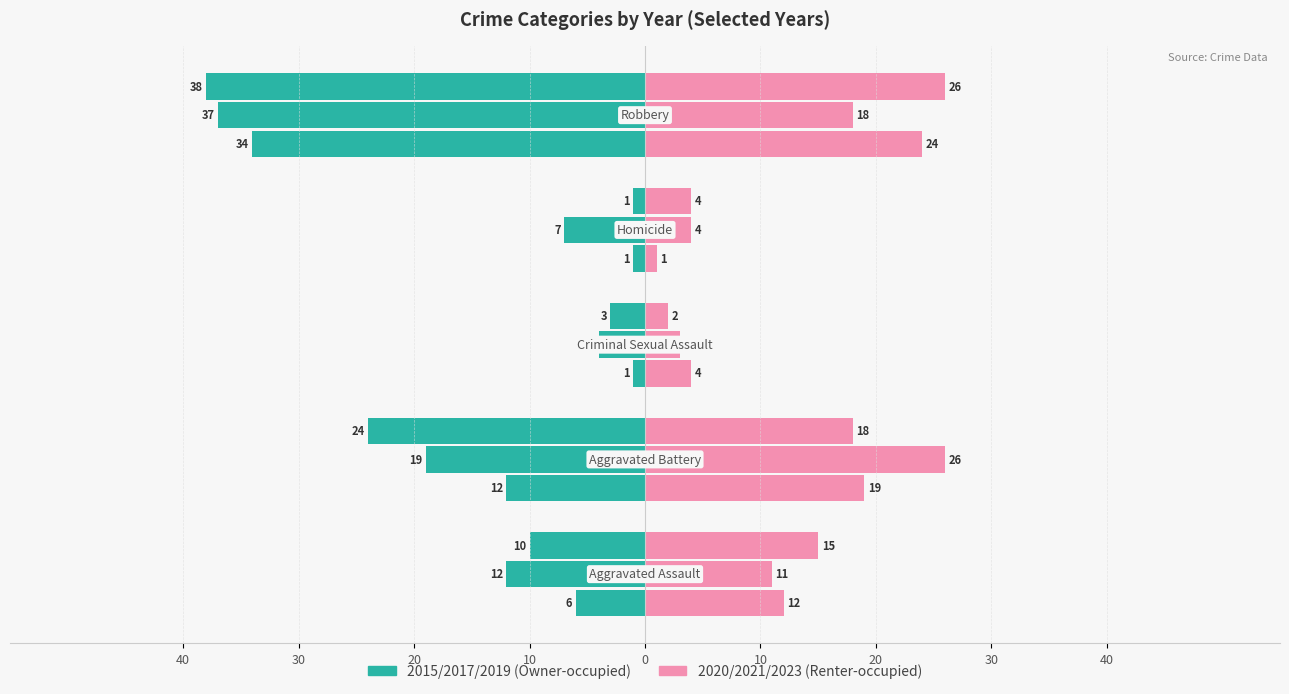

Is it true that 2015 (Owner) equals -20 at 30?

False